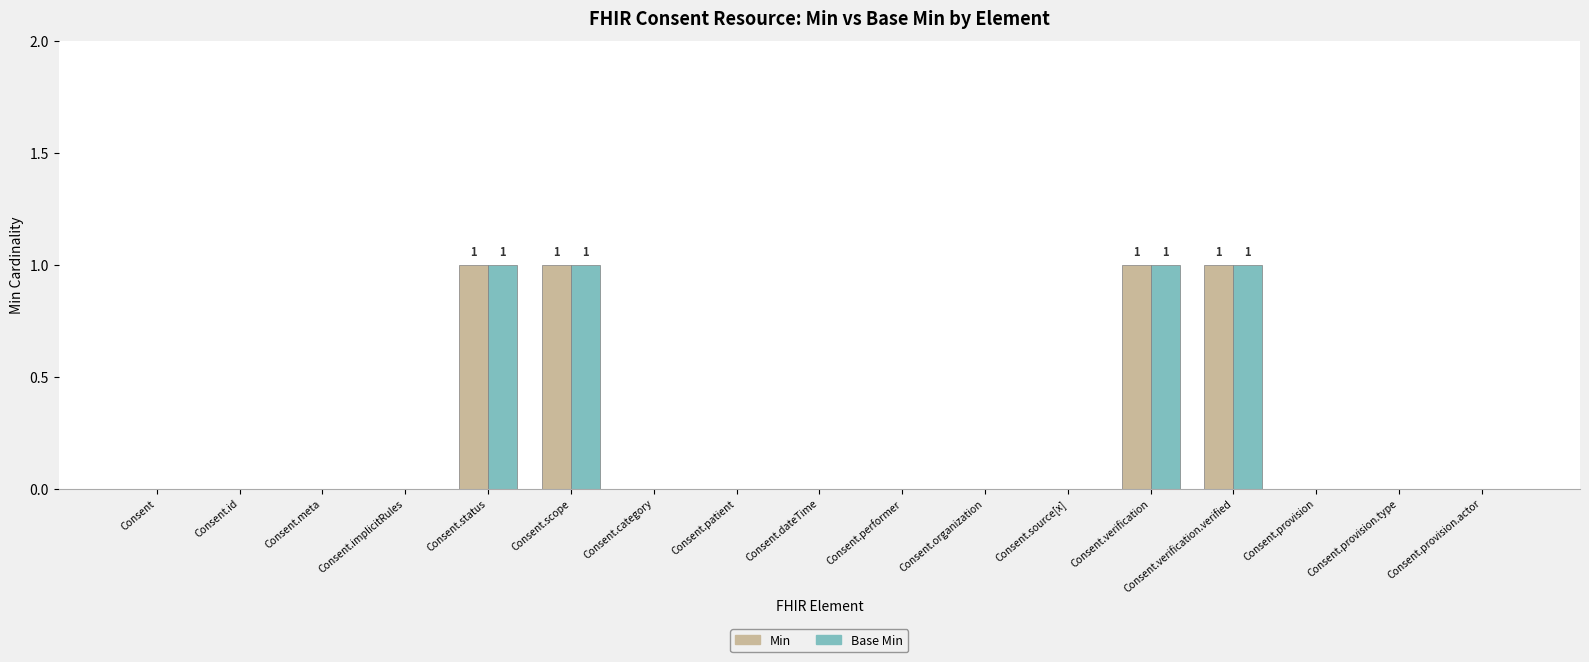

Count the number of categories in the chart.

17